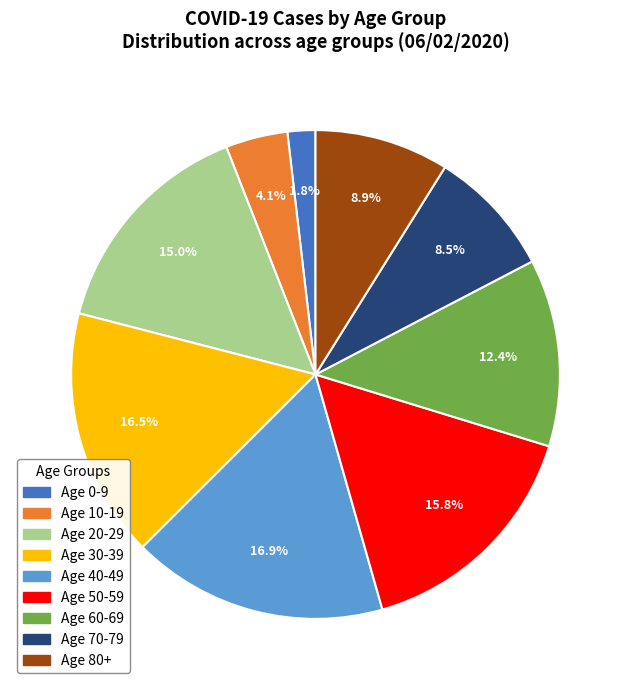

Is there a majority slice in this chart?

No